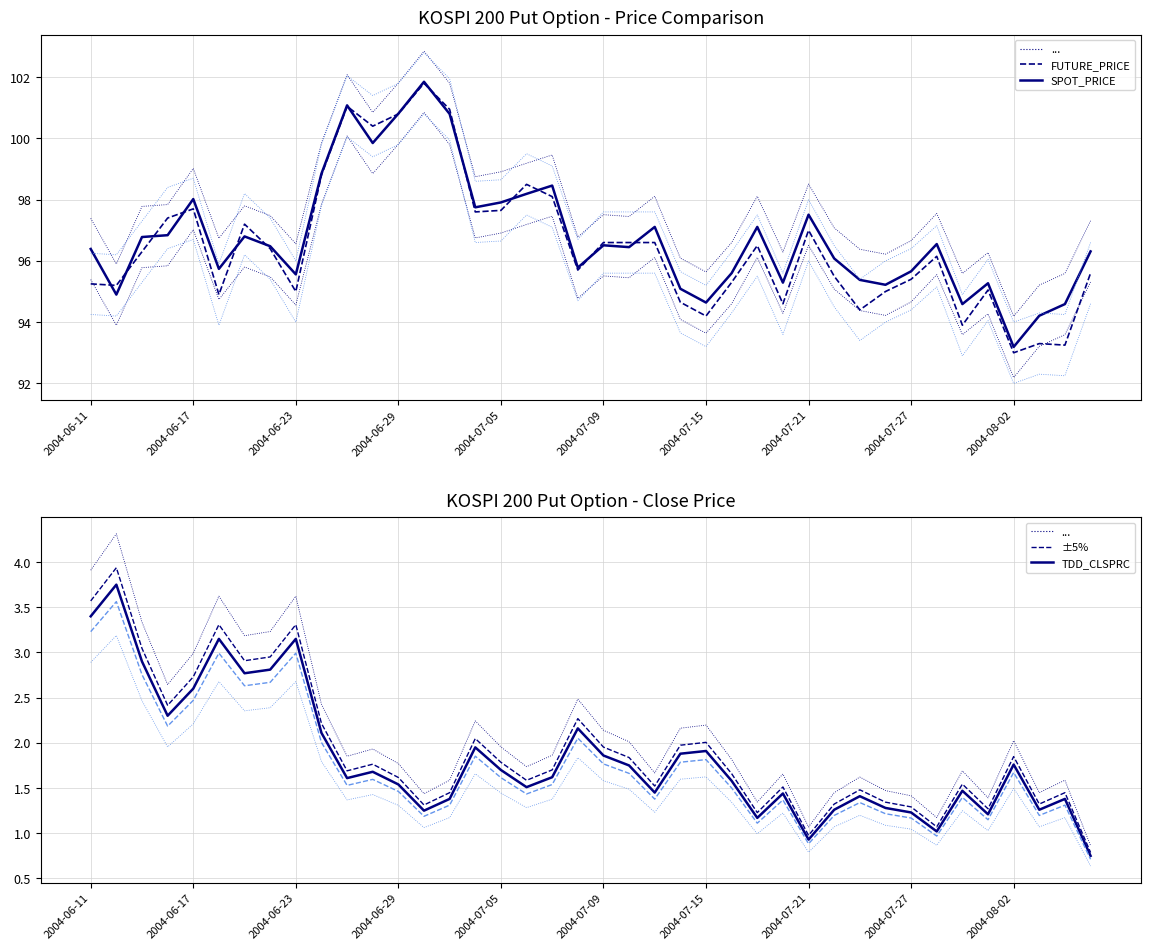

What position from the right is 2004-08-02?

4